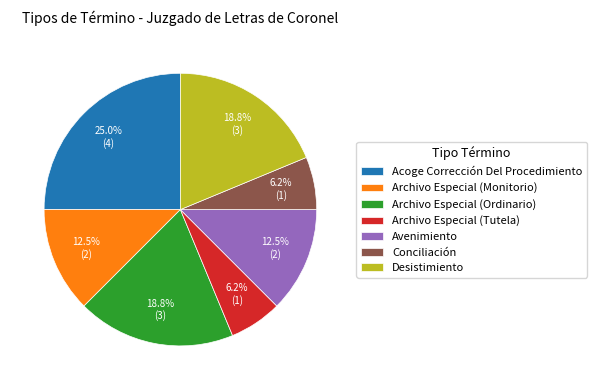

To the nearest percent, what portion does Conciliación represent?

6%